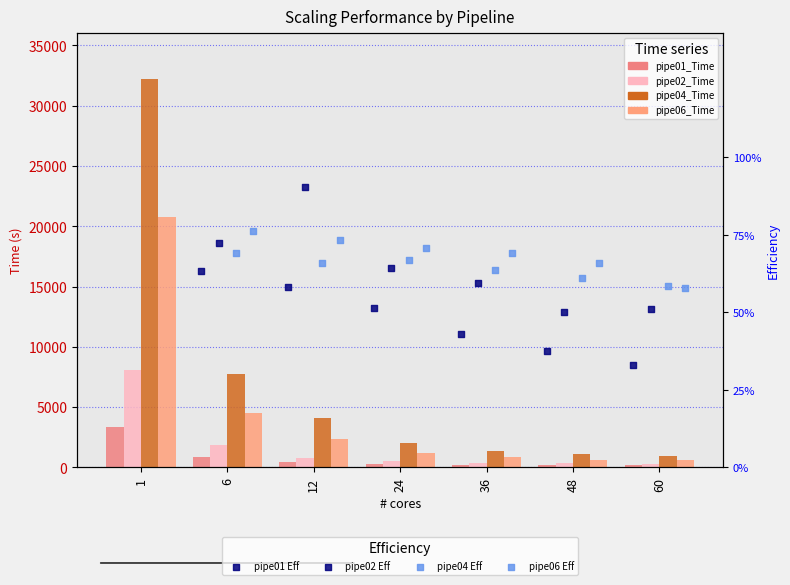

What are all the series names shown in the legend?

pipe01_Time, pipe02_Time, pipe04_Time, pipe06_Time